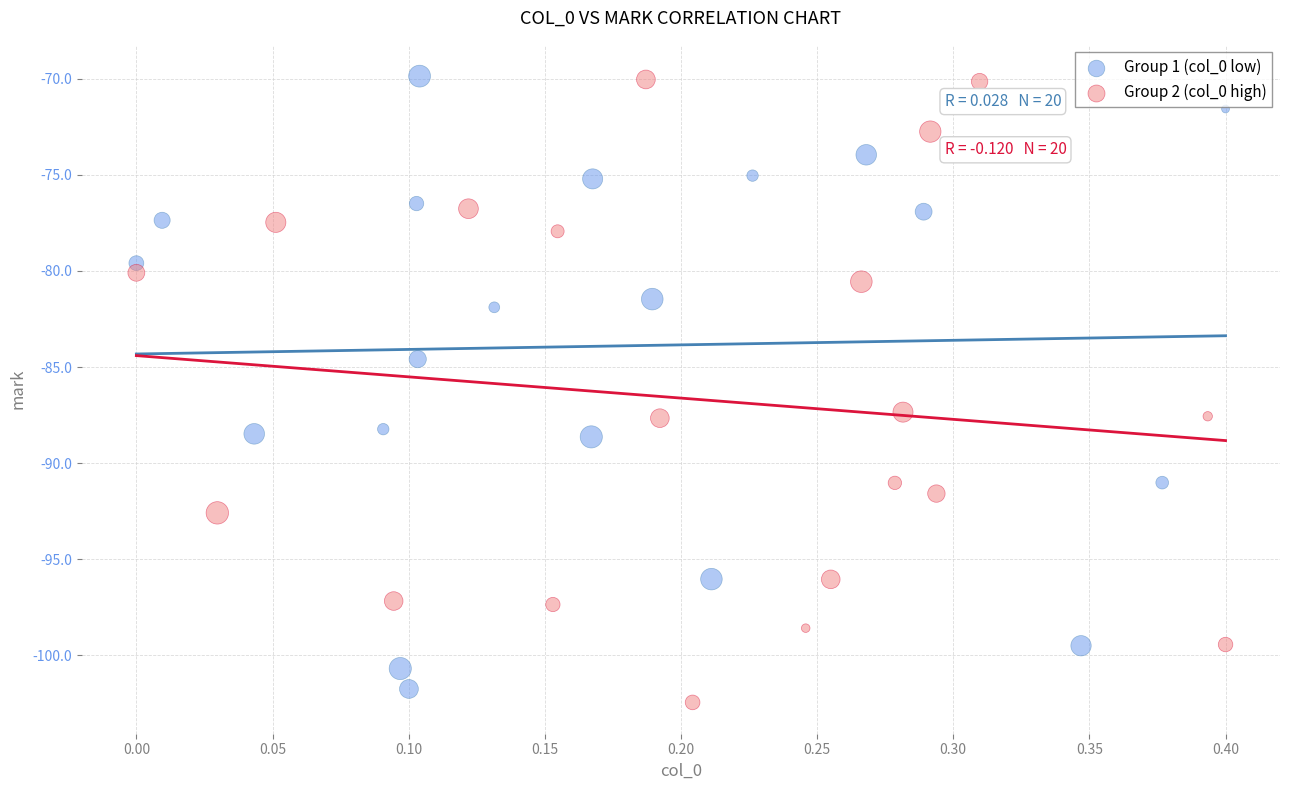

What are all the series names shown in the legend?

Group 1 (col_0 low), Group 2 (col_0 high)